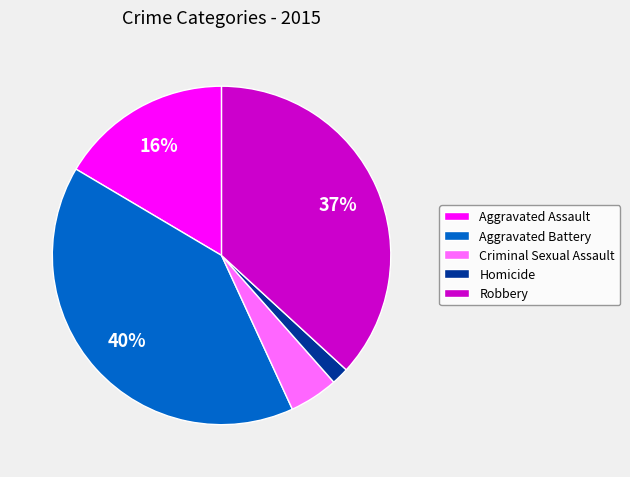

Between Aggravated Assault and Robbery, which is larger?

Robbery